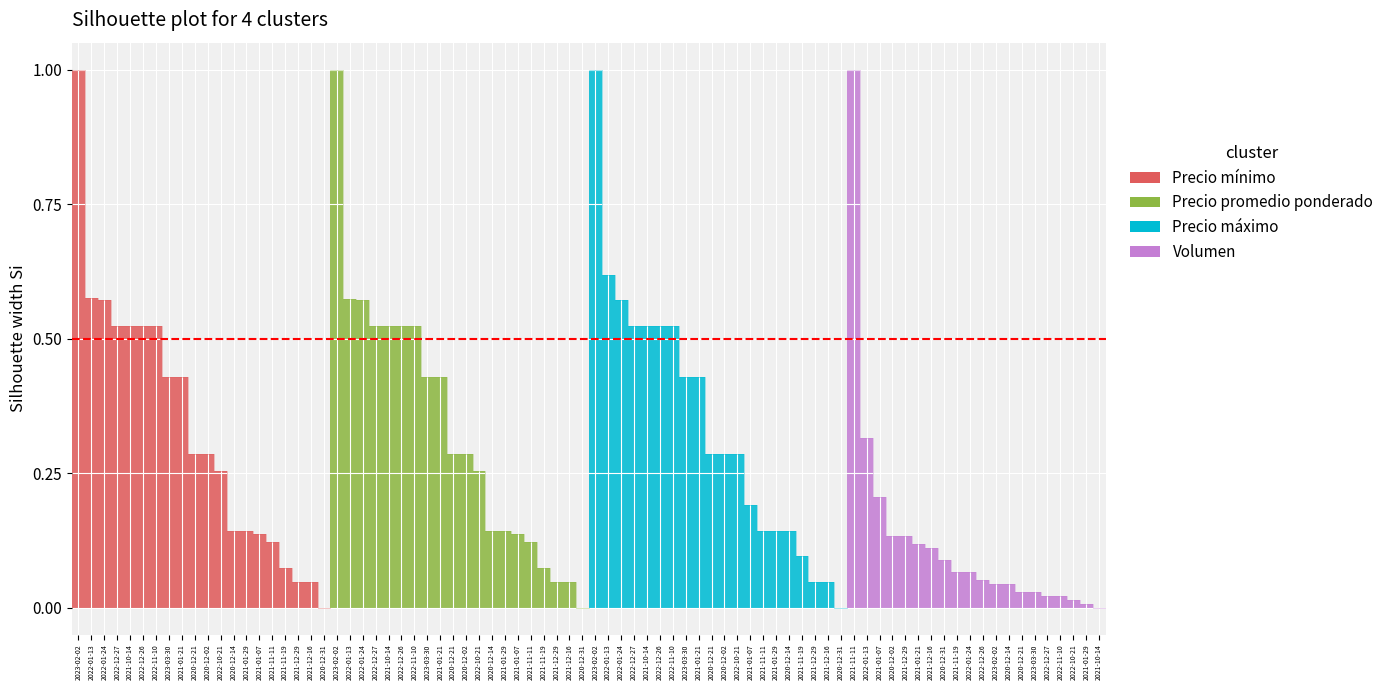

Which series has the largest range (max minus min)?

Precio mínimo